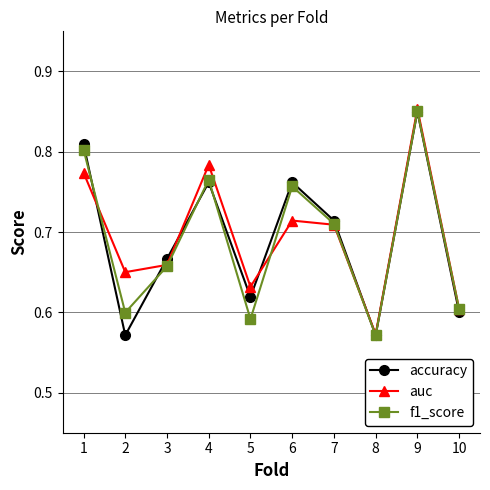

At how many categories does at least one series exceed 0?

10